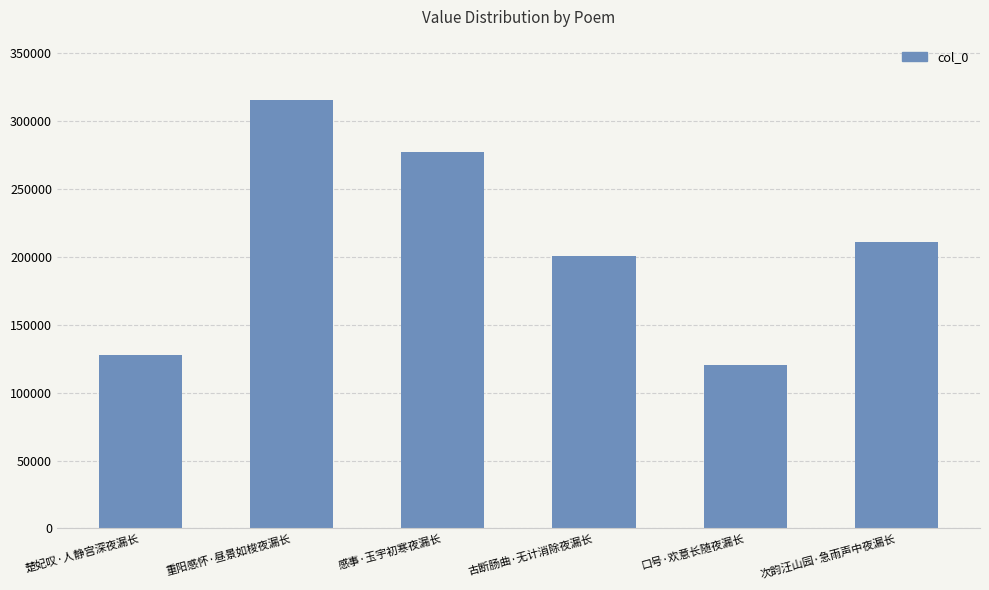

What value does the data have at 楚妃叹·人静宫深夜漏长?

127612